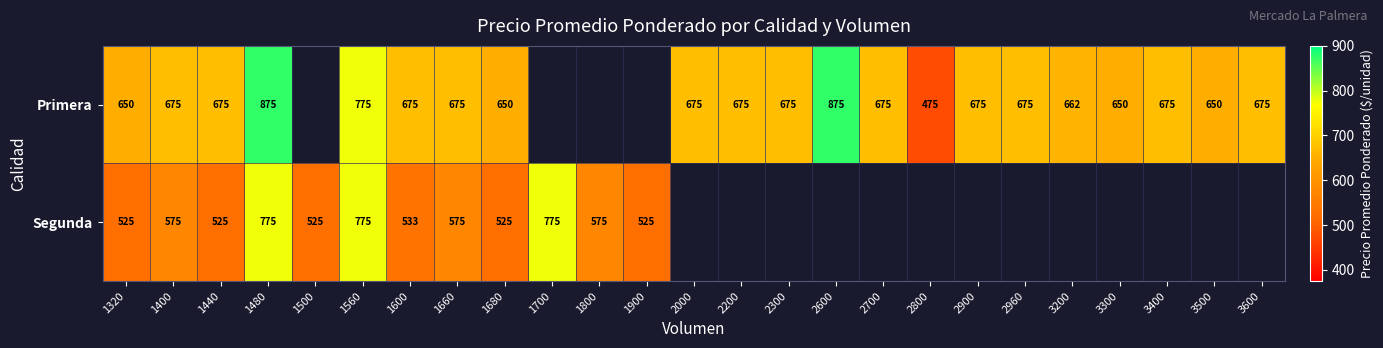

Is it true that Primera equals 1436.3 at 2600?

False